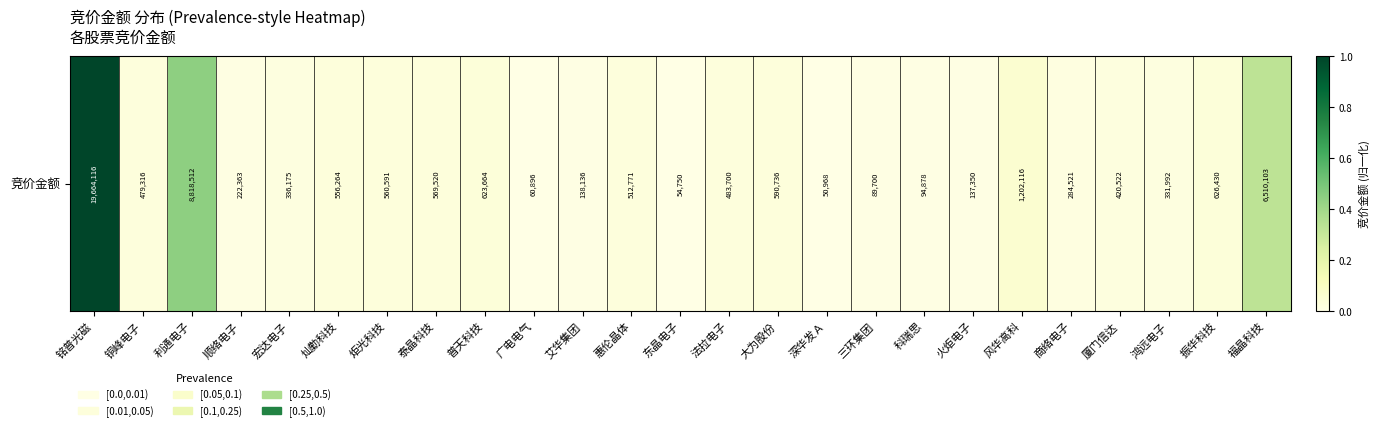

Reading right to left, transcribe all the data shown in this chart.

0.3	0.0	0.0	0.0	0.0	0.1	0.0	0.0	0.0	0.0	0.0	0.0	0.0	0.0	0.0	0.0	0.0	0.0	0.0	0.0	0.0	0.0	0.4	0.0	1.0